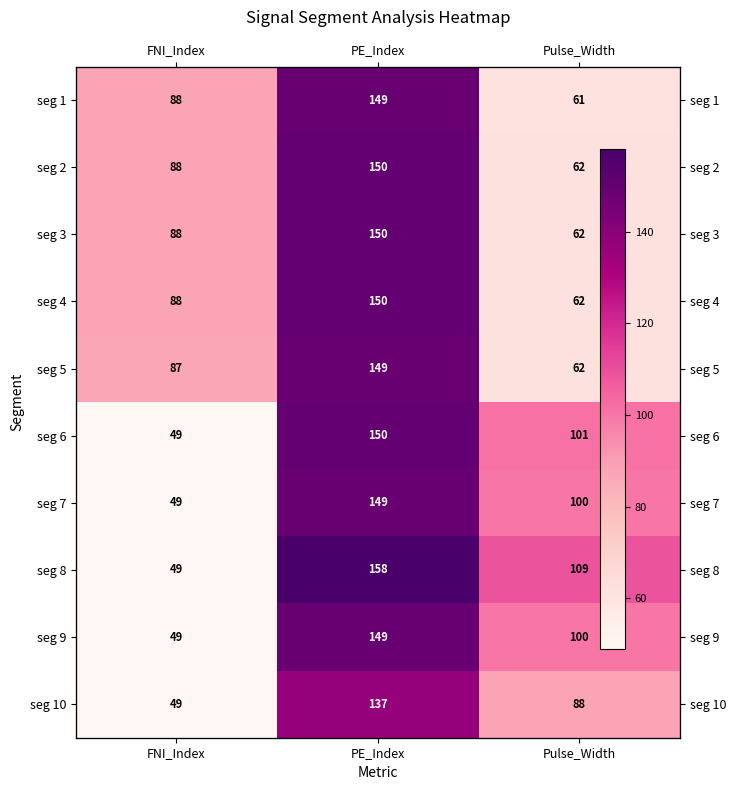

What is the minimum value for seg 5?

62